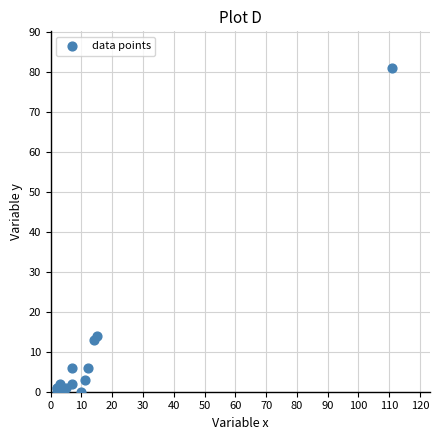

What Y value in the scatter plot is closest to 40?

14